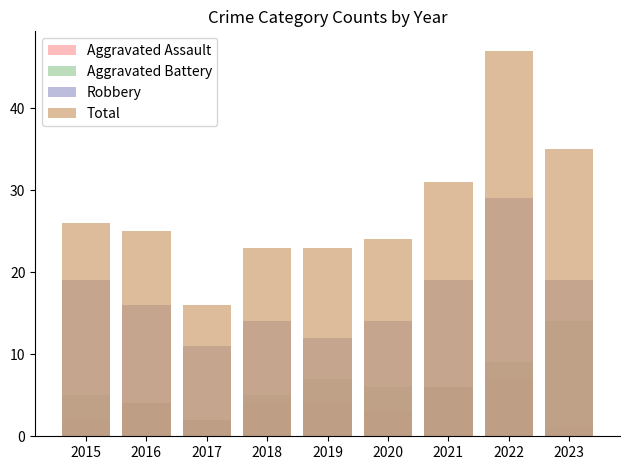

Is it true that Aggravated Assault equals 2 at 2017?

True